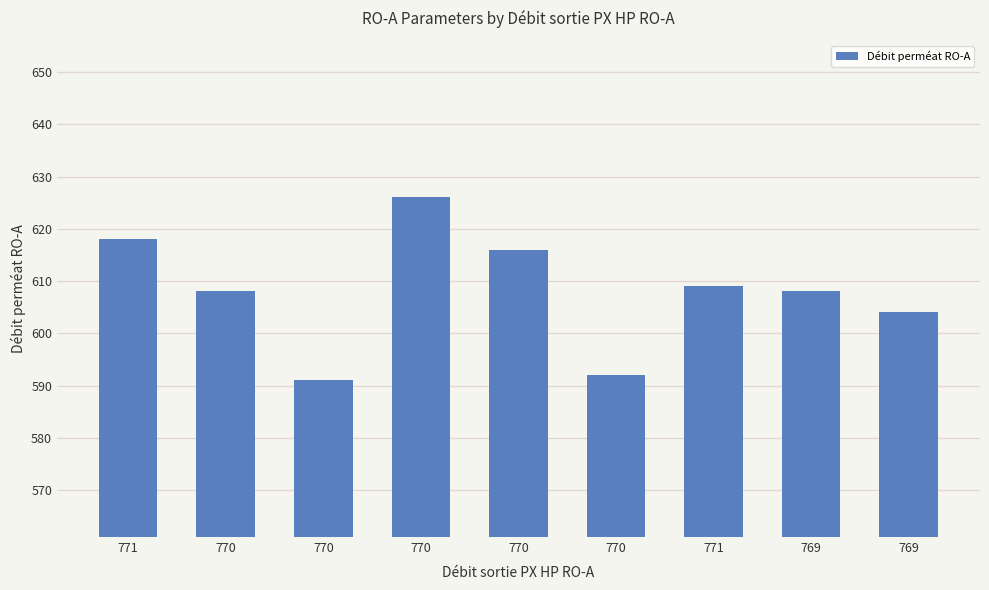

The chart shows a value of 331 at 770. True or false?

False